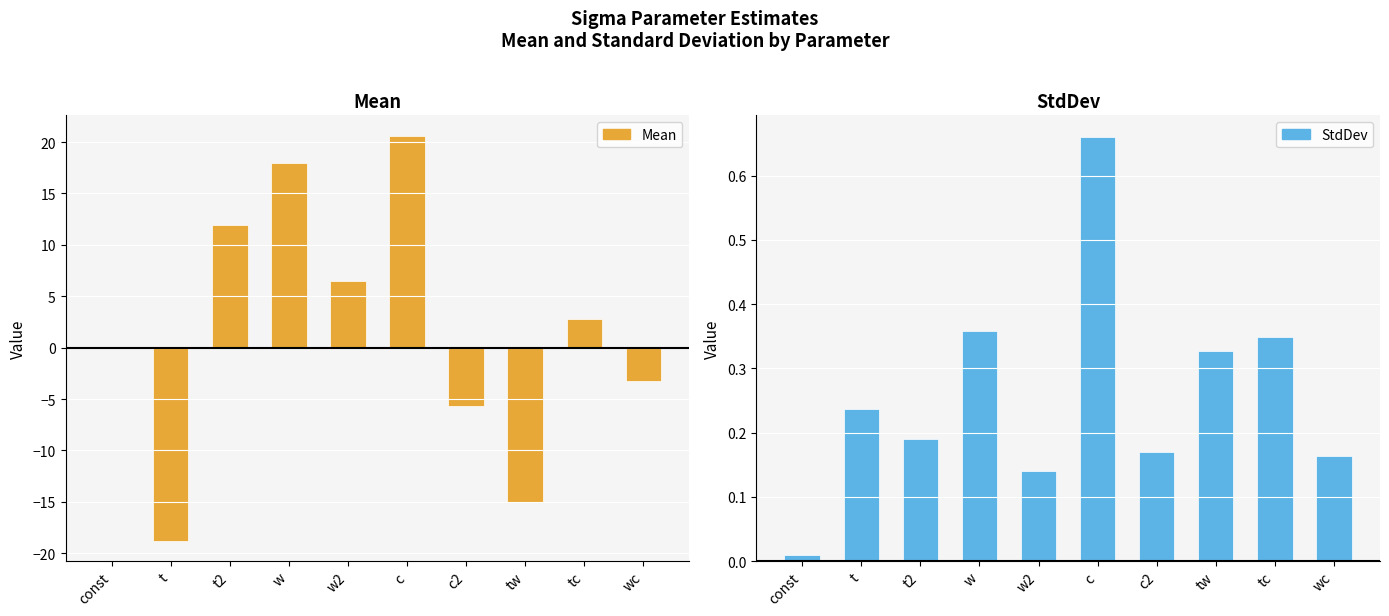

Reading left to right, extract all data points from this chart.

Mean: const=-0.0	t=-18.8	t2=11.9	w=18.0	w2=6.5	c=20.6	c2=-5.7	tw=-15.0	tc=2.8	wc=-3.2
StdDev: const=0.0	t=0.2	t2=0.2	w=0.4	w2=0.1	c=0.7	c2=0.2	tw=0.3	tc=0.3	wc=0.2